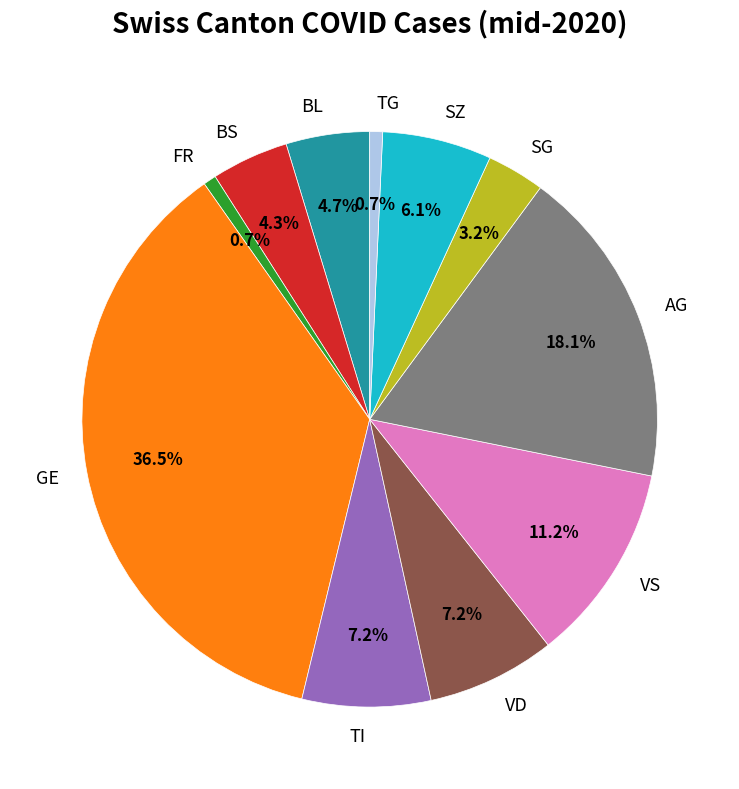

To the nearest percent, what is the difference between the largest and smallest slice percentages?

36%